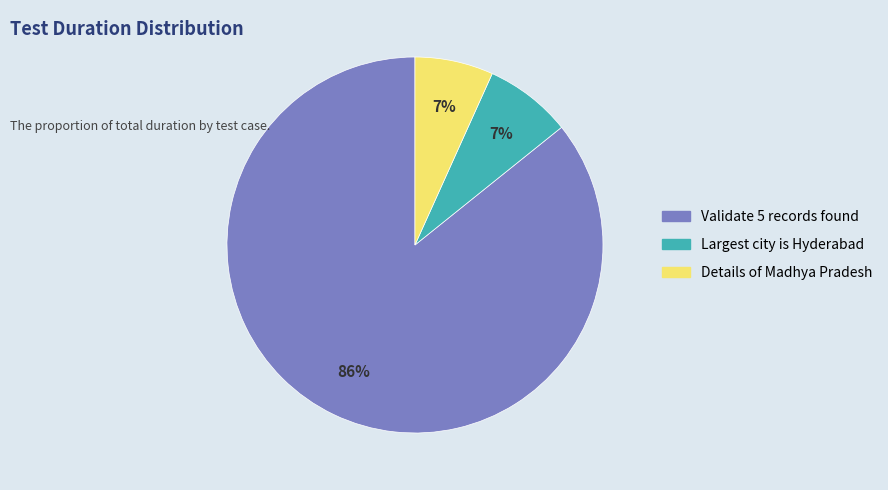

Is there a majority slice in this chart?

Yes